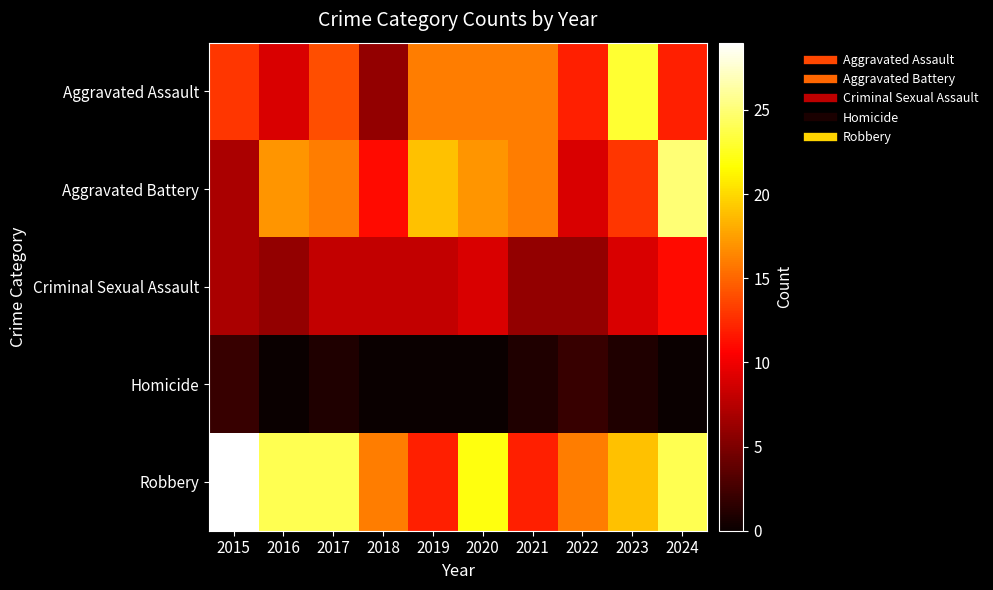

Reading right to left, list all the values displayed in this chart.

Aggravated Assault: 2024=12	2023=23	2022=12	2021=16	2020=16	2019=16	2018=6	2017=14	2016=9	2015=13
Aggravated Battery: 2024=25	2023=13	2022=9	2021=16	2020=17	2019=19	2018=11	2017=16	2016=17	2015=7
Criminal Sexual Assault: 2024=11	2023=9	2022=6	2021=6	2020=9	2019=8	2018=8	2017=8	2016=6	2015=7
Homicide: 2024=0	2023=1	2022=2	2021=1	2020=0	2019=0	2018=0	2017=1	2016=0	2015=2
Robbery: 2024=24	2023=19	2022=16	2021=12	2020=22	2019=12	2018=16	2017=24	2016=24	2015=29